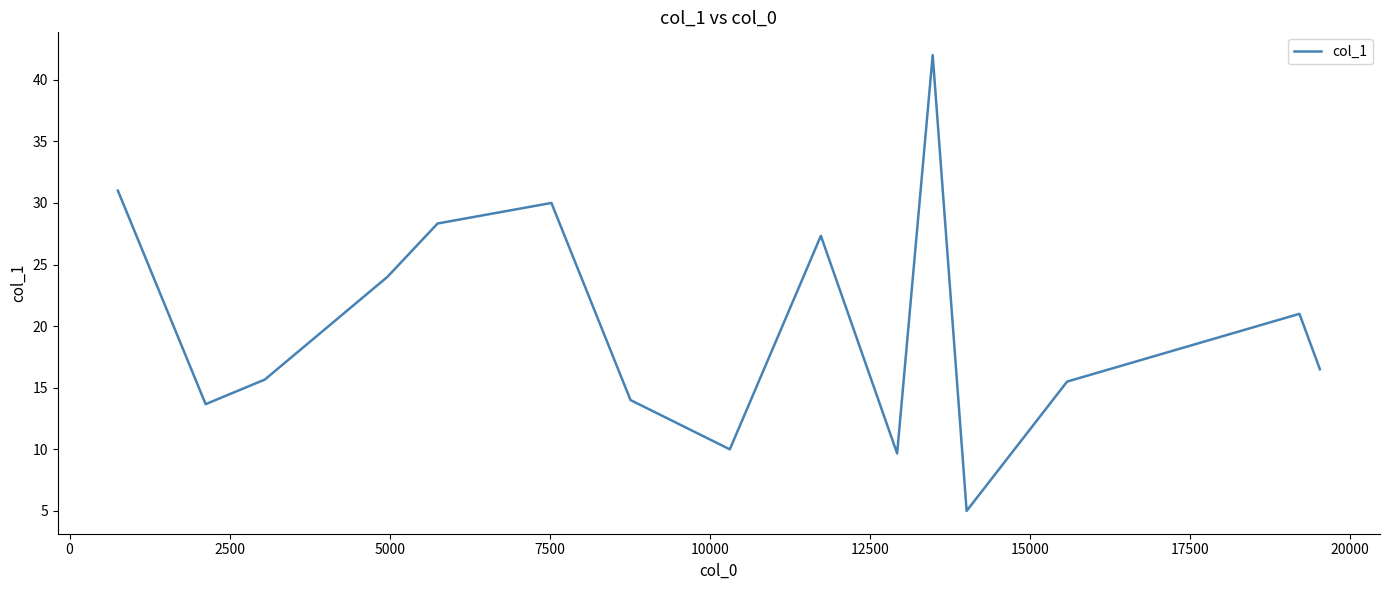

What is the greatest value displayed?

42.0